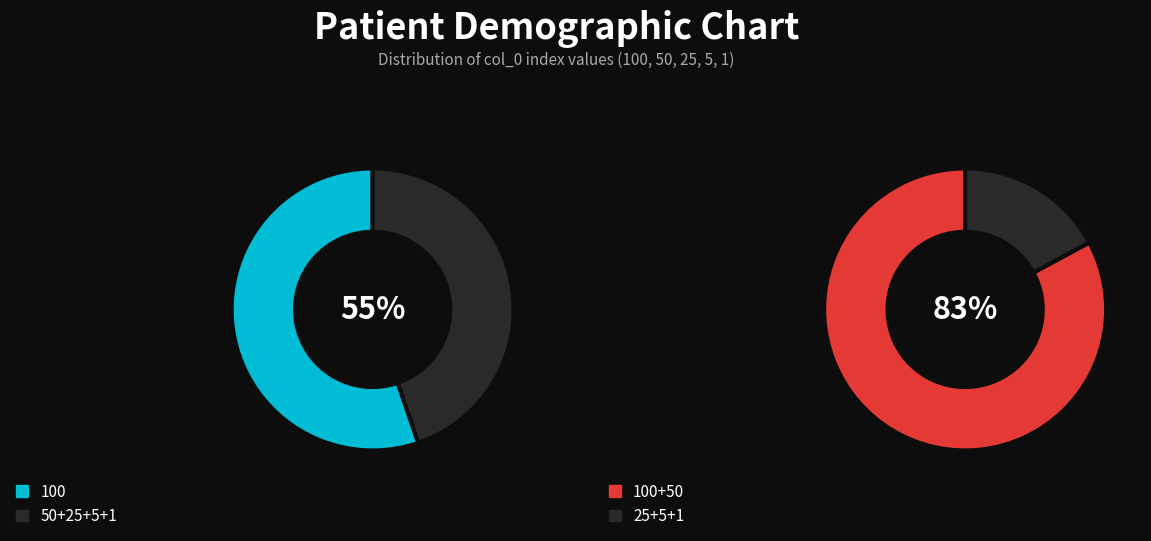

Rank the categories by value from lowest to highest.

1, 5, 25, 50, 100